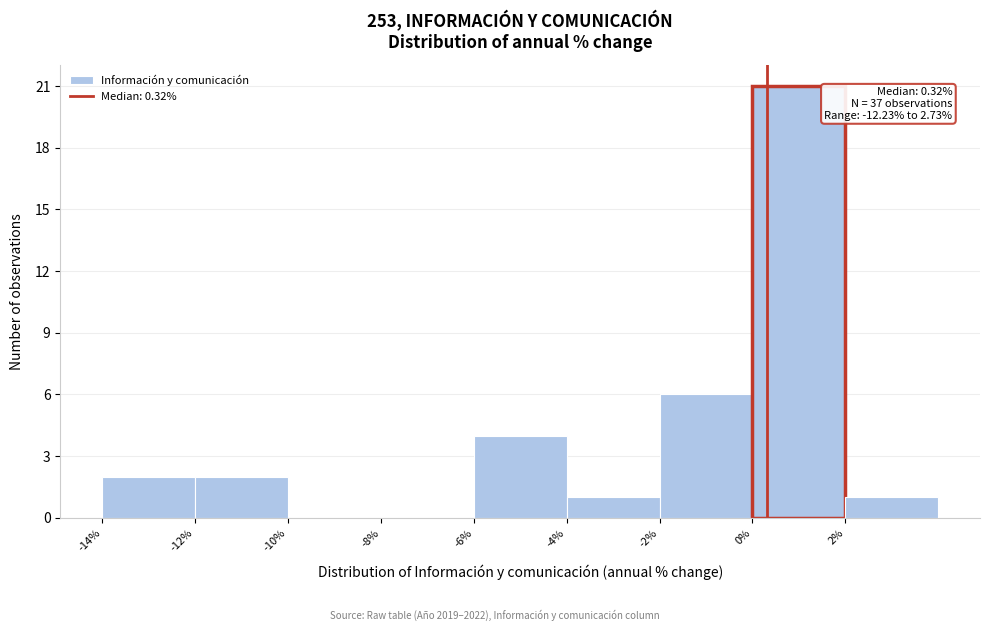

Over which range of the x-axis is the bar tallest?

0 to 2